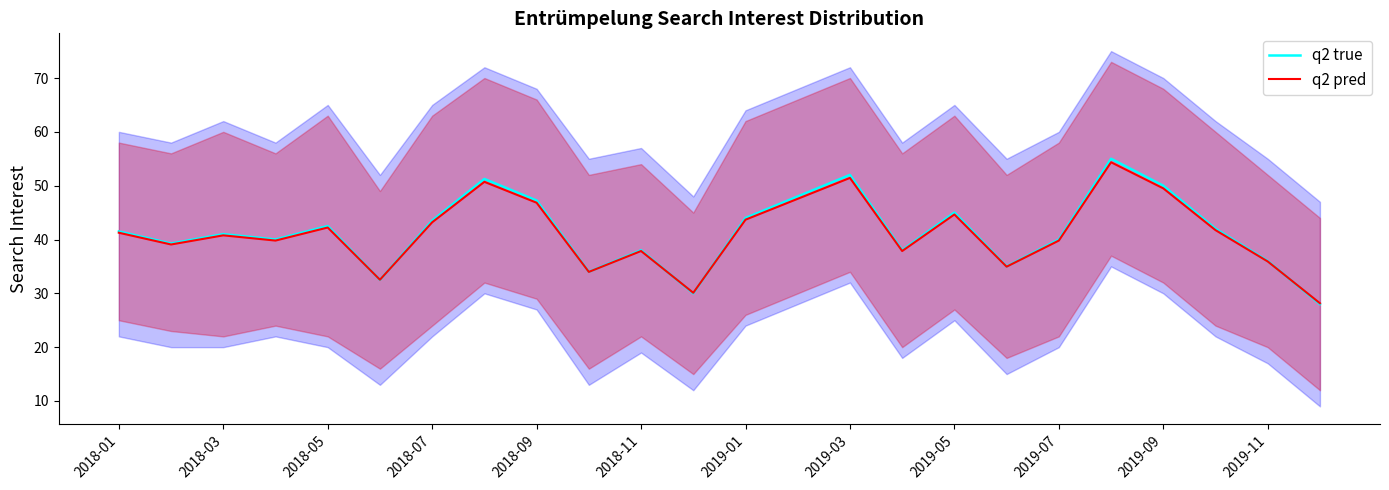

What is the sum of all q2 true values?

993.8